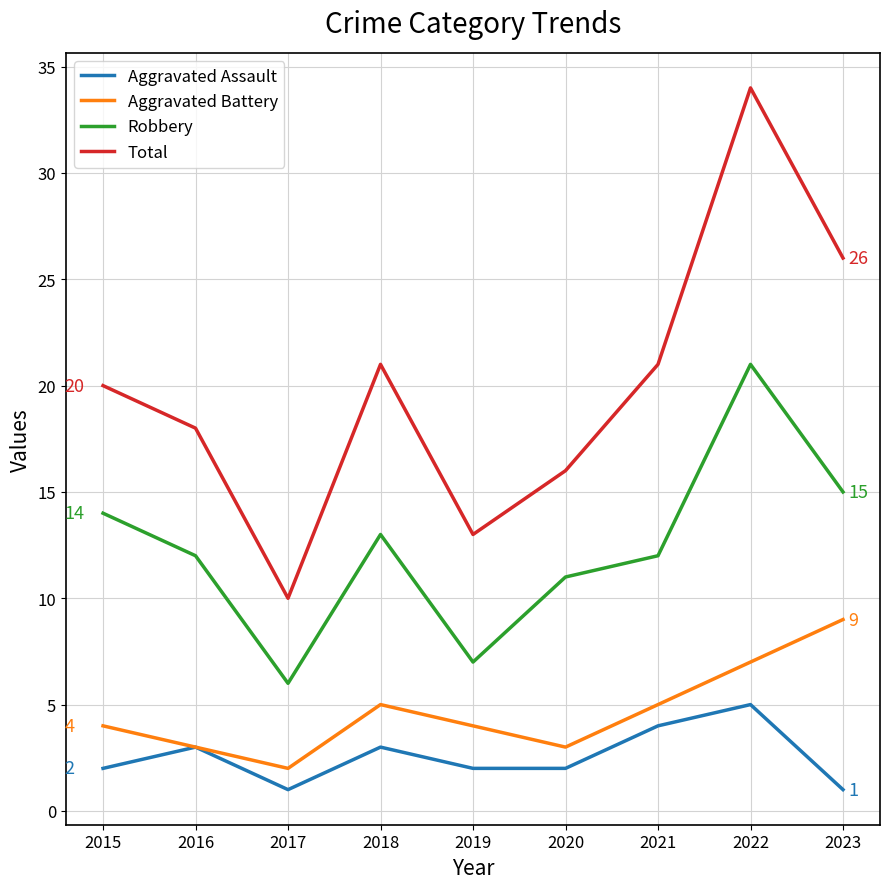

Between 2020 and 2023, which series saw the biggest shift?

Total